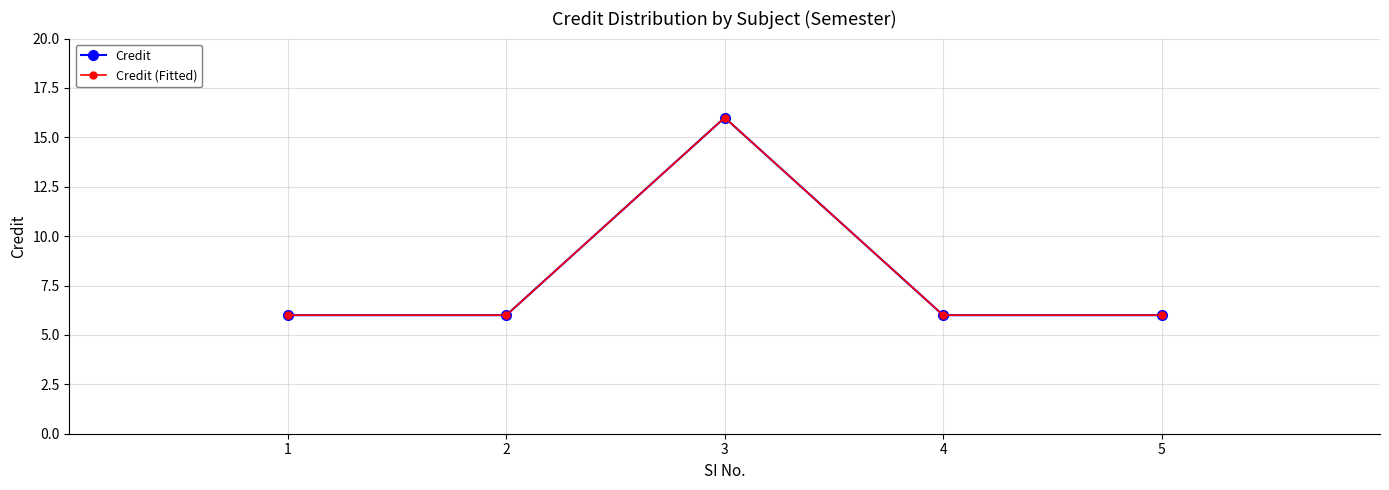

How many lines are shown in the chart?

2